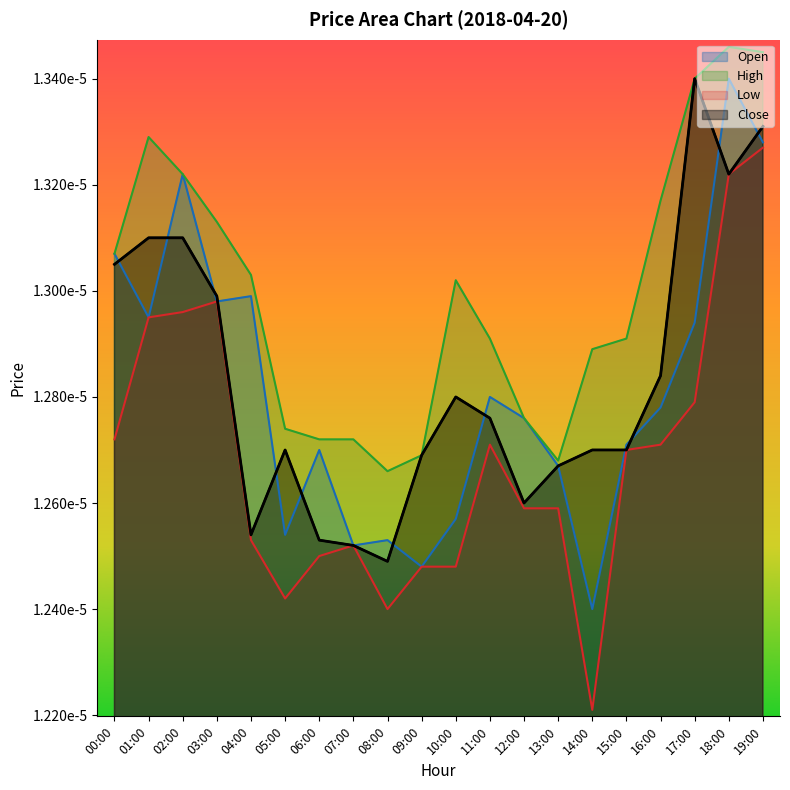

Which series has the largest range (max minus min)?

Low